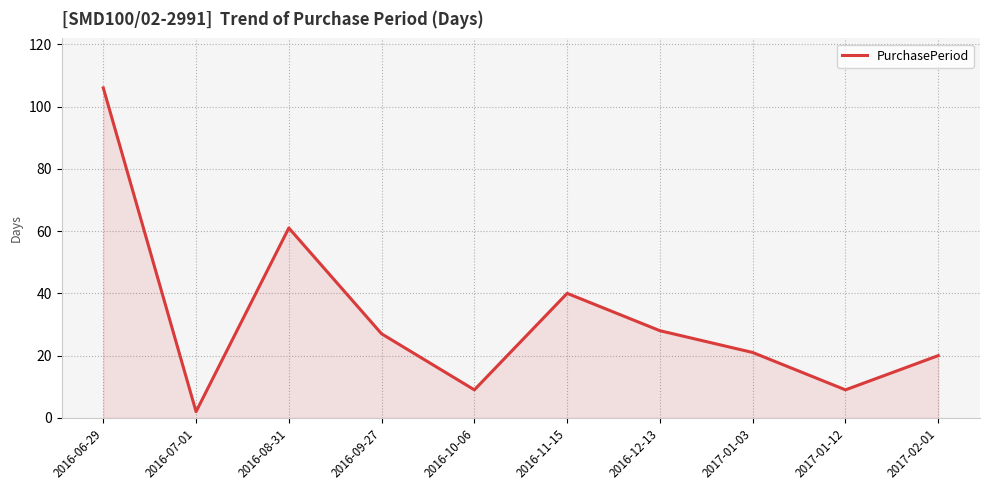

Which has a higher value, 2016-08-31 or 2016-09-27?

2016-08-31